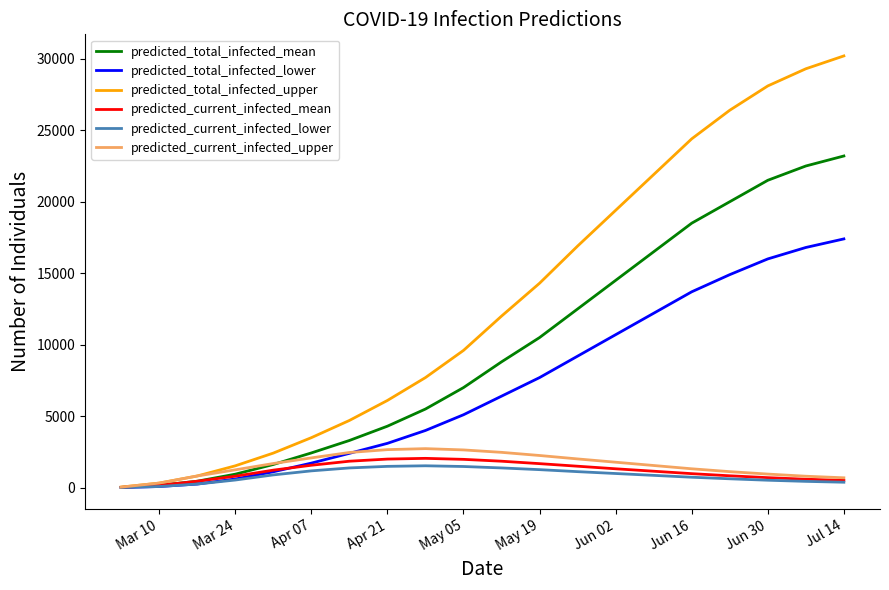

Which series has the largest total across all categories?

predicted_total_infected_upper